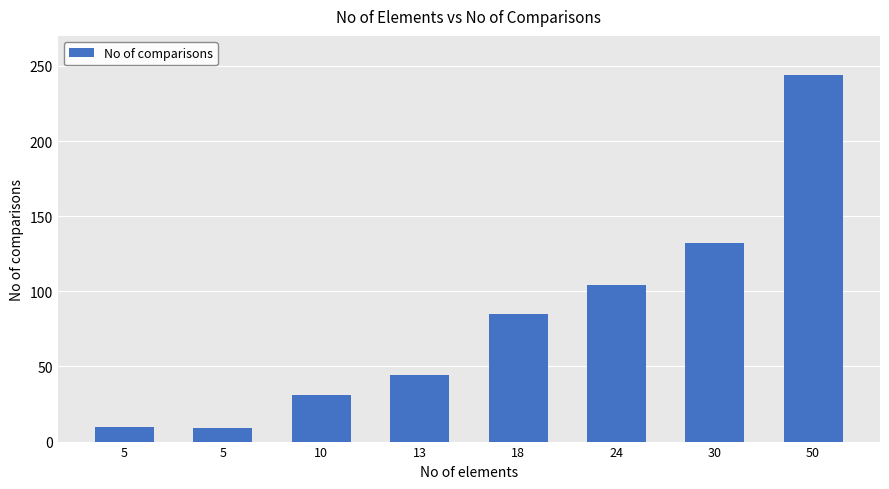

What is the difference between the values at 50 and 5?

234